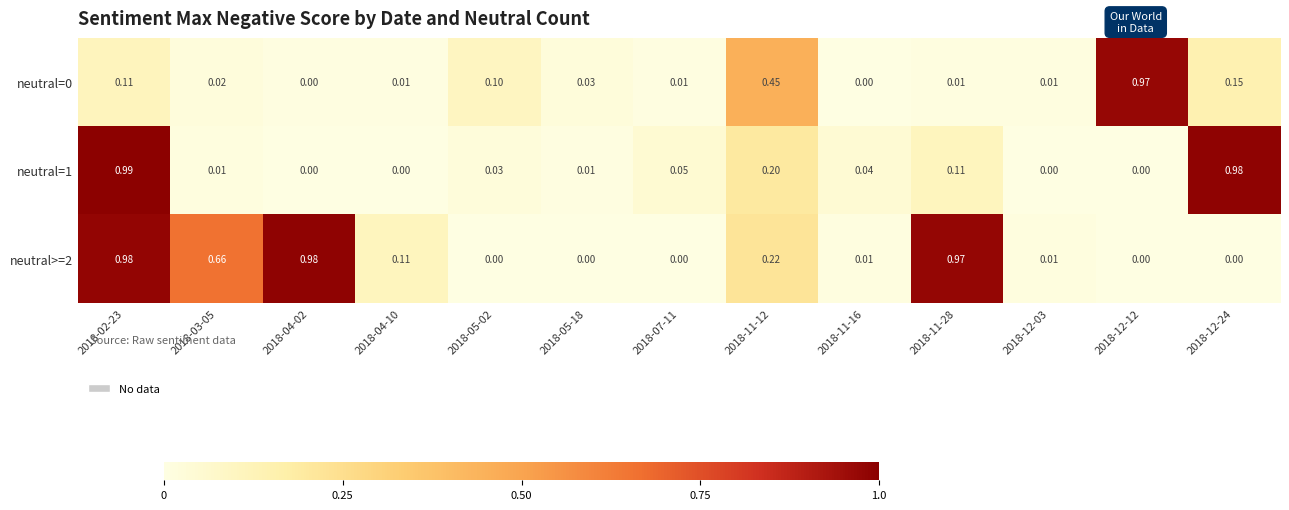

Which category has the highest value across all series?

2018-02-23